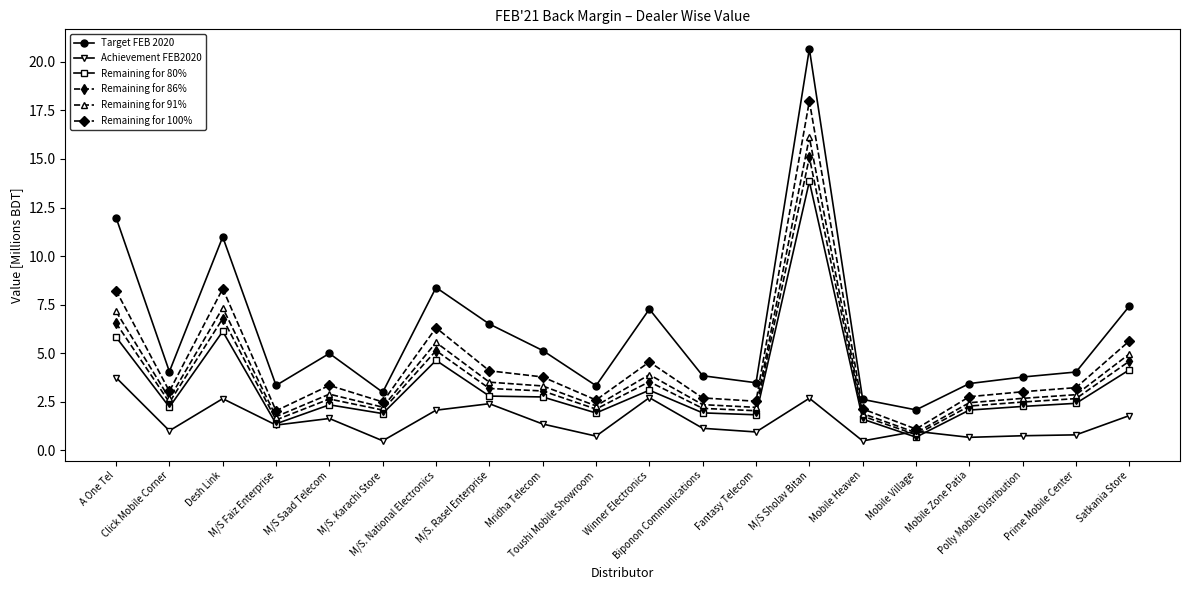

True or false: Target FEB 2020 has more than 0 points higher than both neighbors.

True